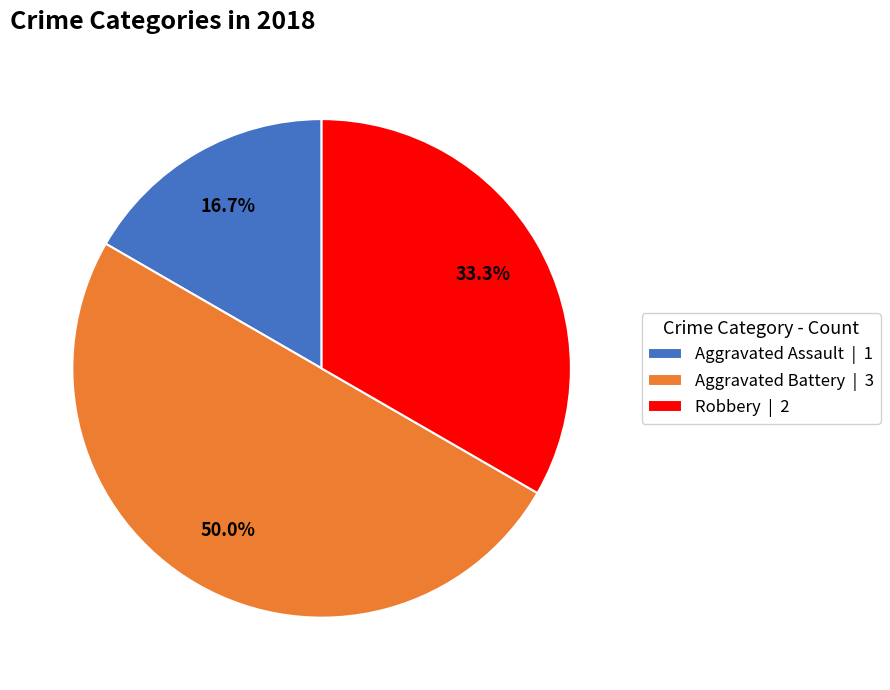

What is the smallest slice in the pie chart?

Aggravated Assault | 1